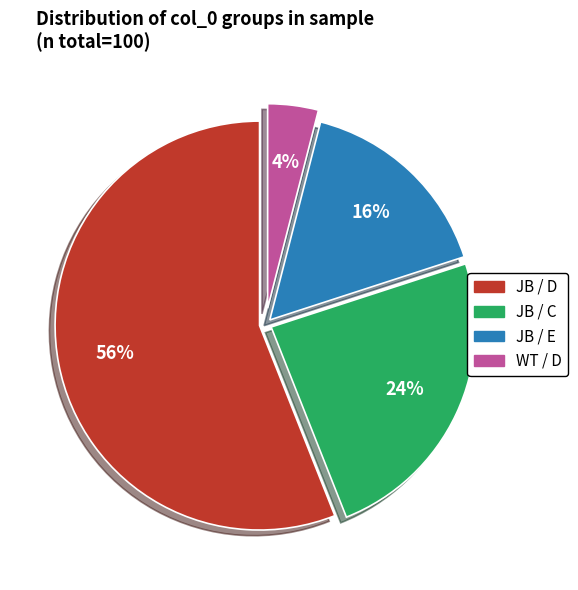

To the nearest percent, what is the difference between the largest and smallest slice percentages?

52%